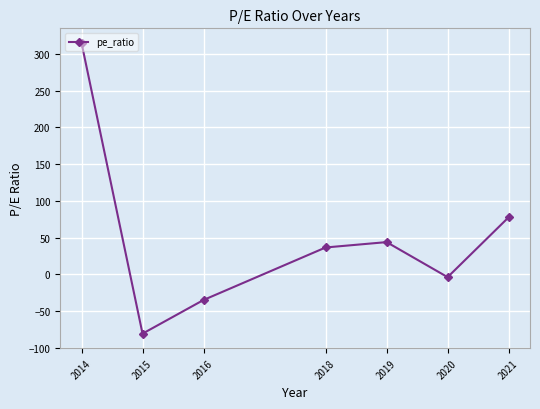

Which has a higher value, 2016 or 2021?

2021